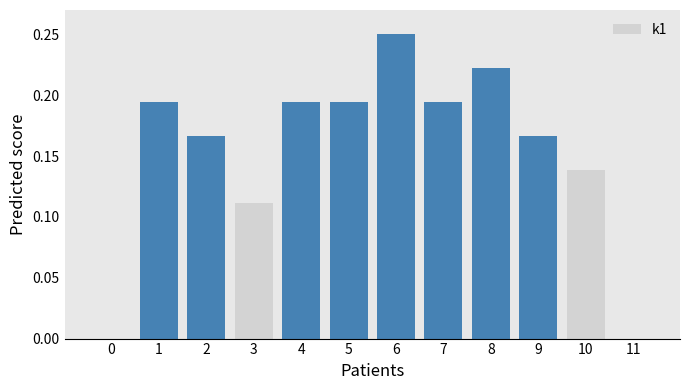

The chart shows a value of -0.2 at 11. True or false?

False